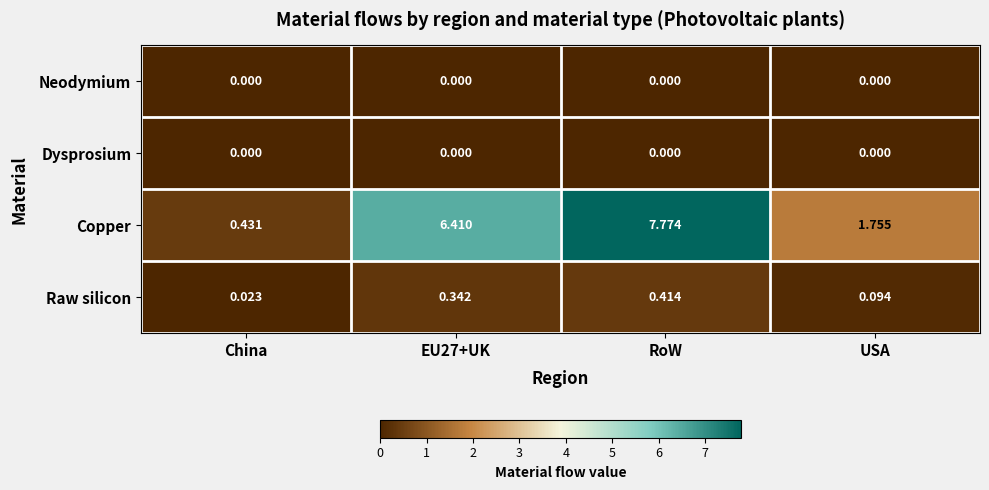

Between China and RoW, which series saw the biggest shift?

Copper